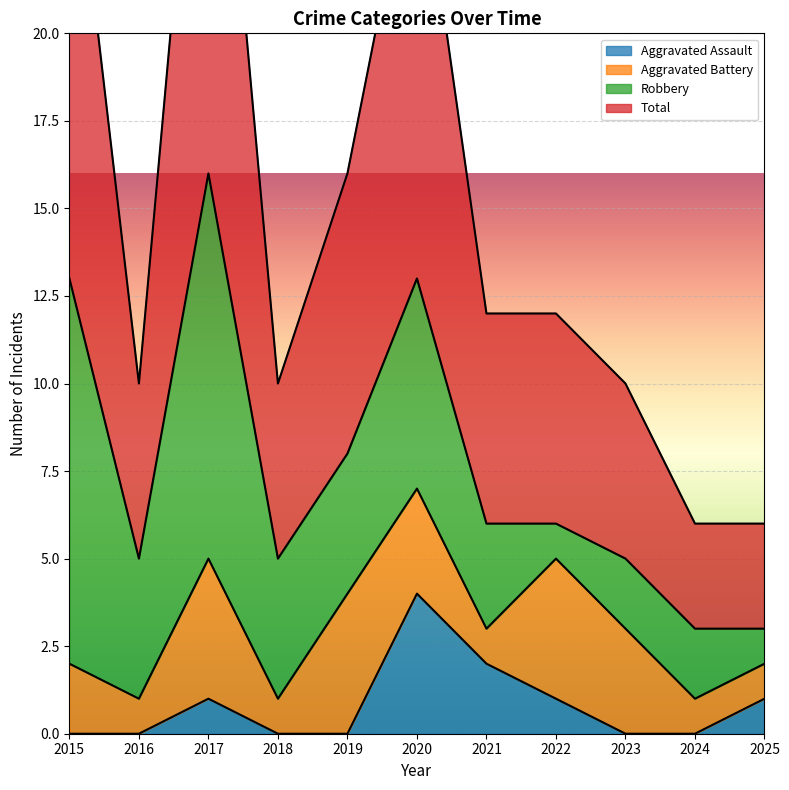

The value of Aggravated Assault at 2025 is 1. True or false?

True